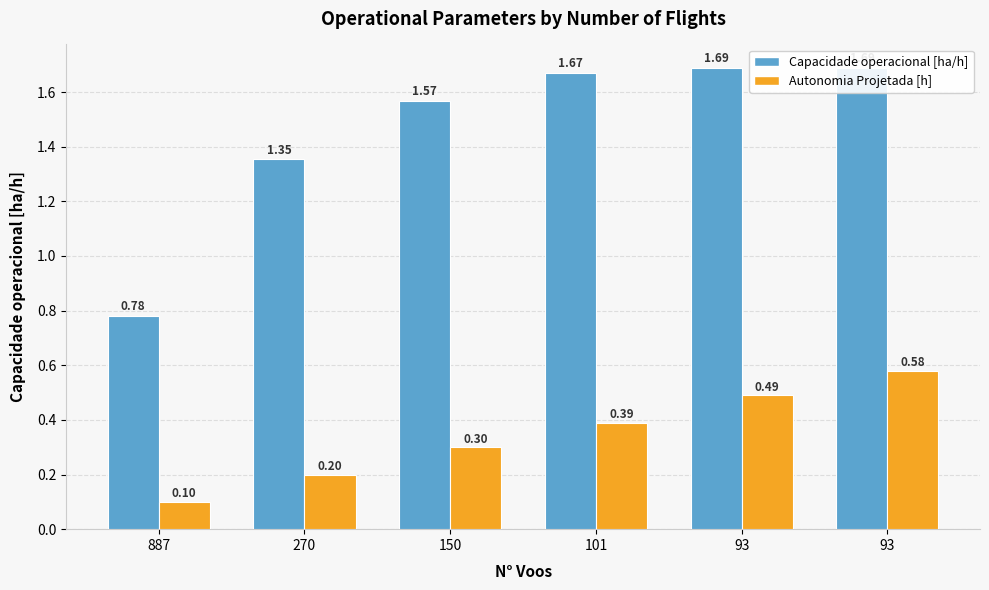

What are all the series names shown in the legend?

Capacidade operacional [ha/h], Autonomia Projetada [h]